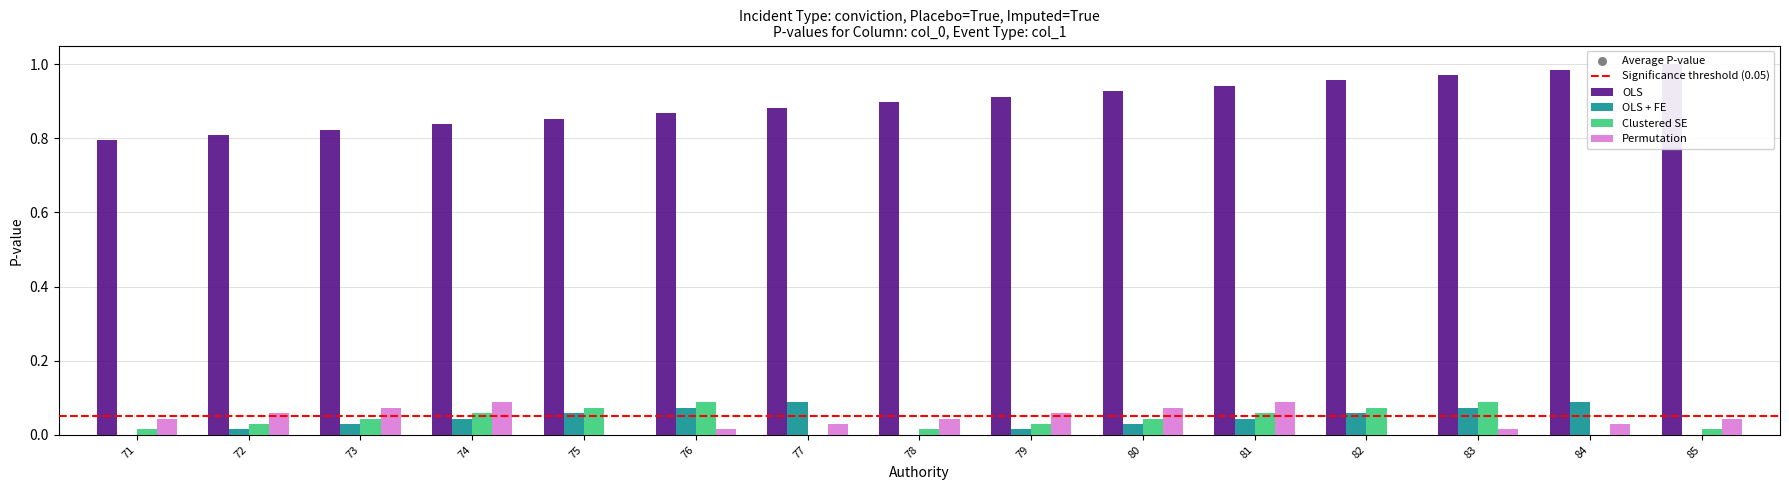

What is the total value across all series at 74?

1.0